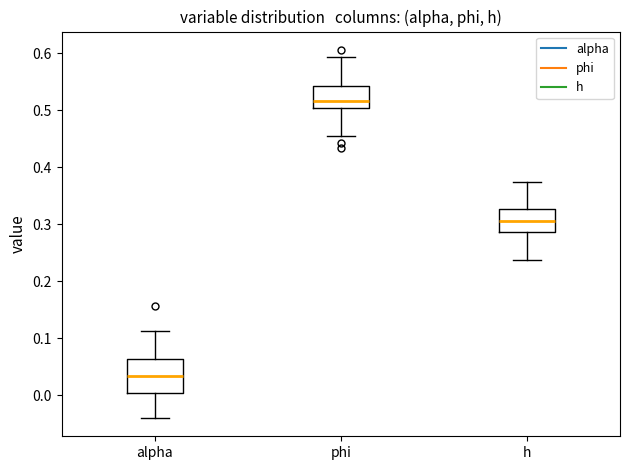

Which box's median line is the lowest?

alpha